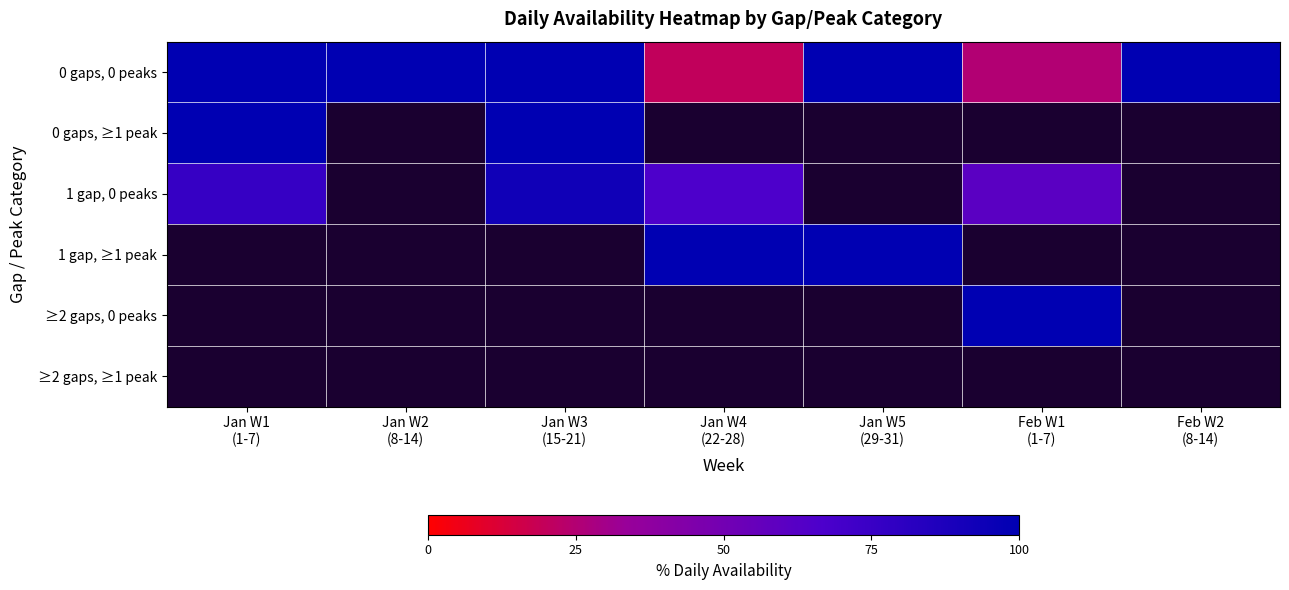

What is the maximum value shown in the chart?

100.0